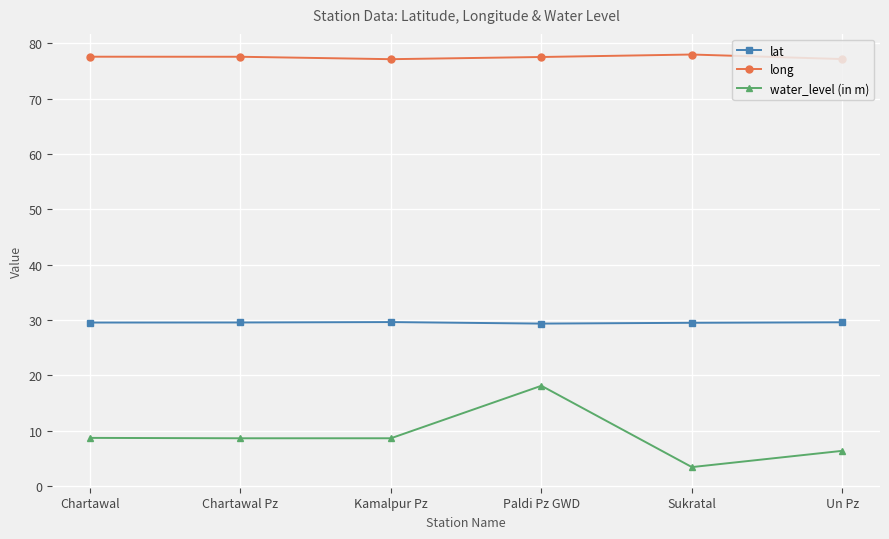

At how many categories does at least one series exceed 30?

6